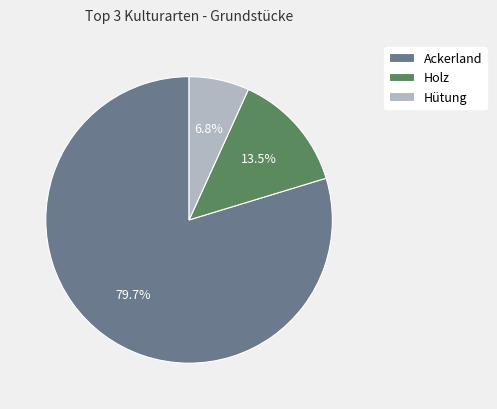

The Ackerland slice represents 13% of the pie. True or false?

False